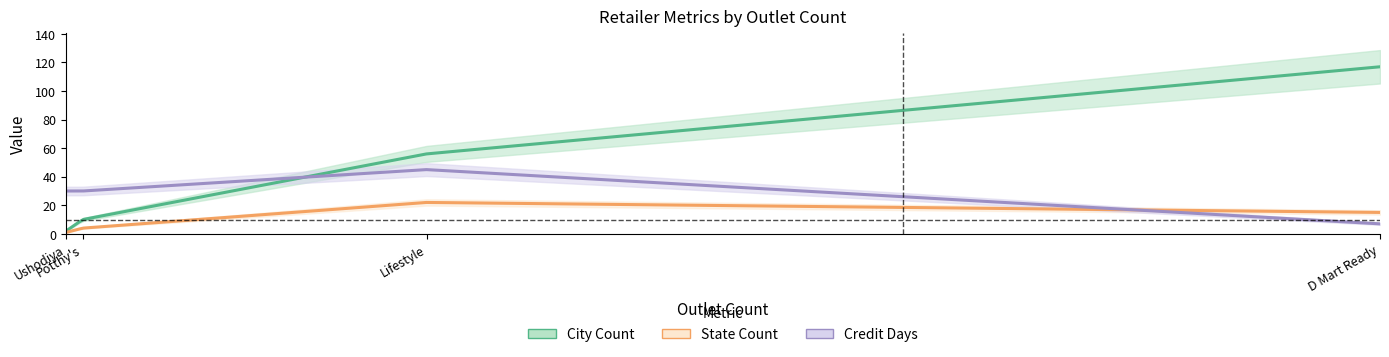

Where does the RETAILER_CITY_COUNT series first go above 56?

D Mart Ready